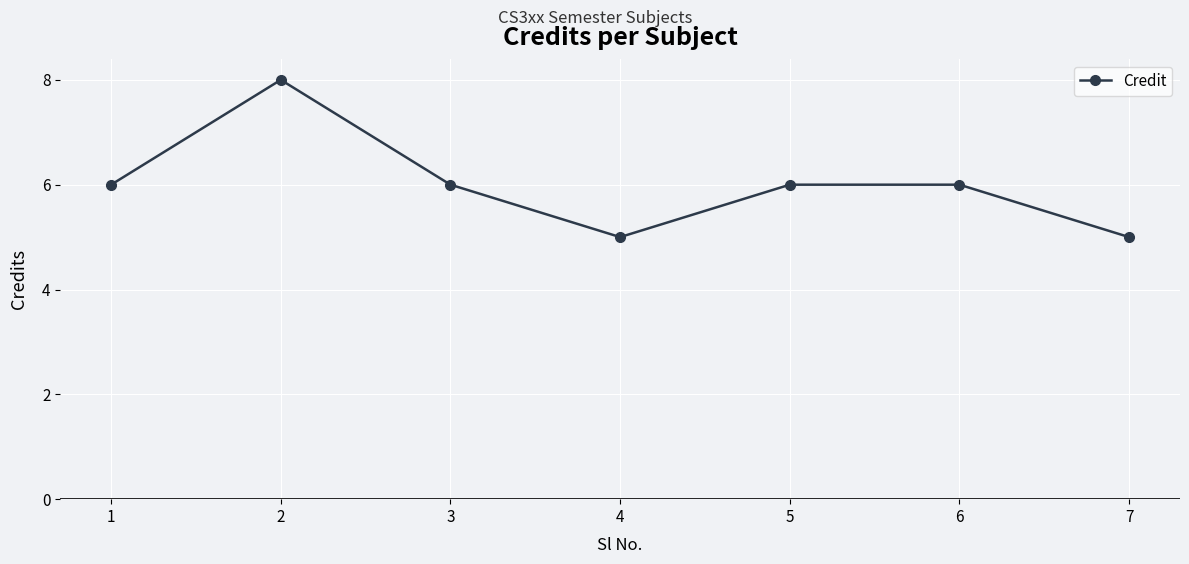

At which category does the data reach its first local peak?

2